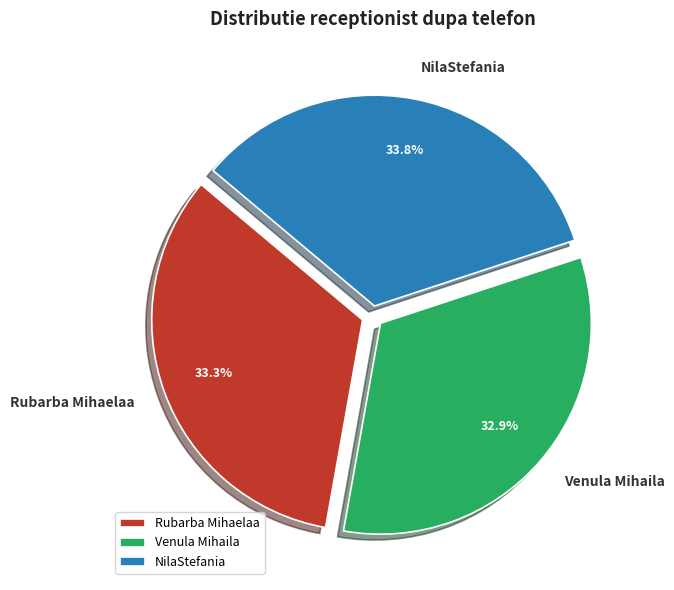

What is the ratio of the value at Rubarba Mihaelaa to the value at Venula Mihaila?

1.0